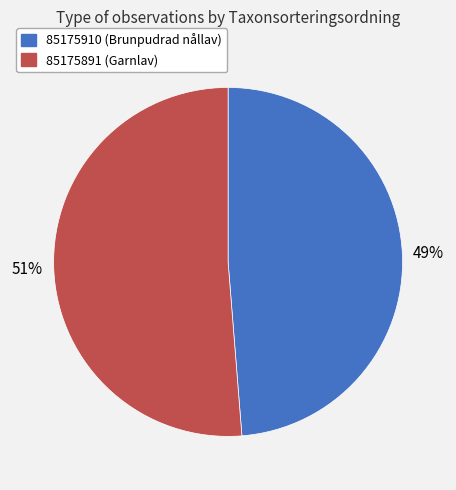

Which slice is the largest?

85175891